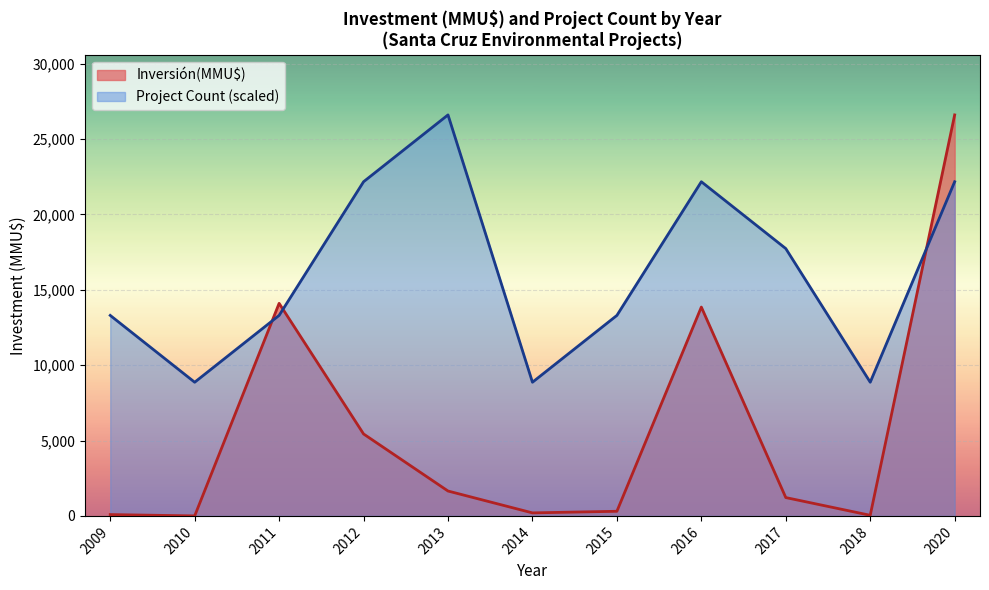

How many values in the Inversión(MMU$) series are below 1216?

5